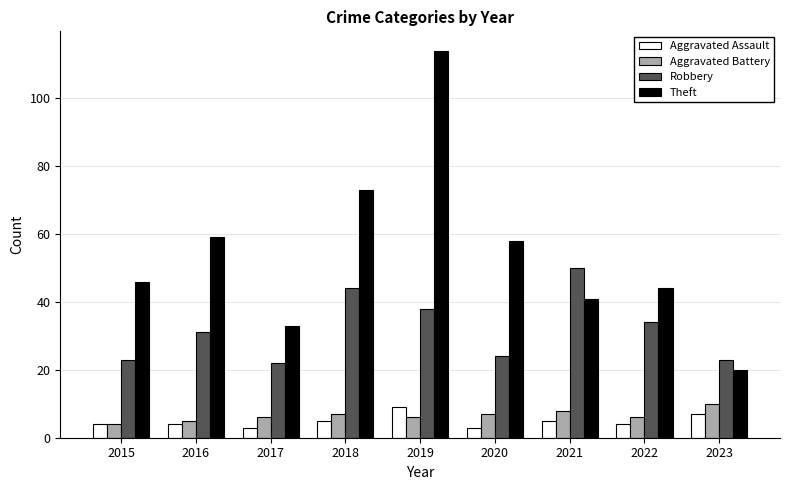

Which series has the largest range (max minus min)?

Theft